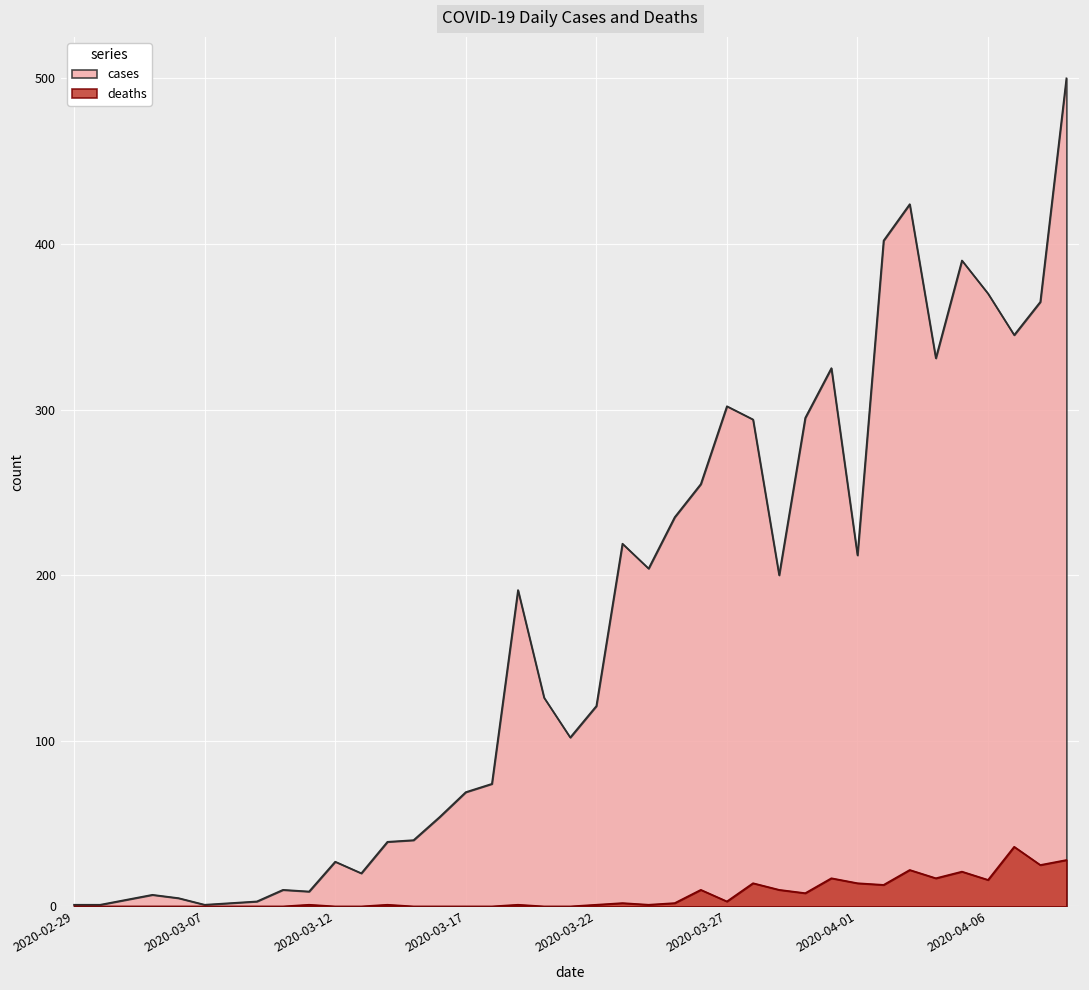

True or false: deaths and cases intersect in this chart.

False